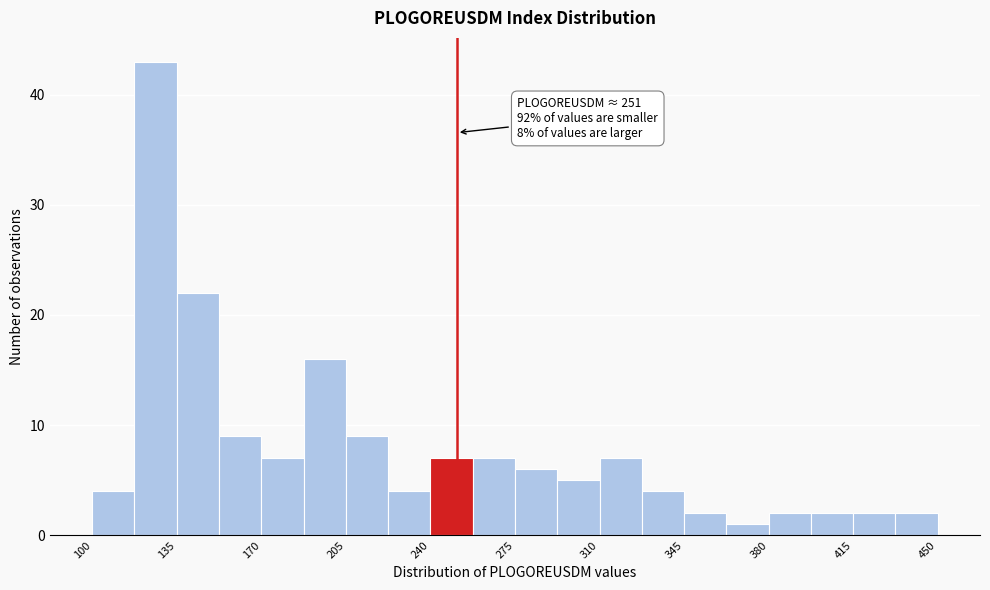

Around what value on the x-axis is the tallest bar? Give the approximate position of its centre, as read against the axis.

125